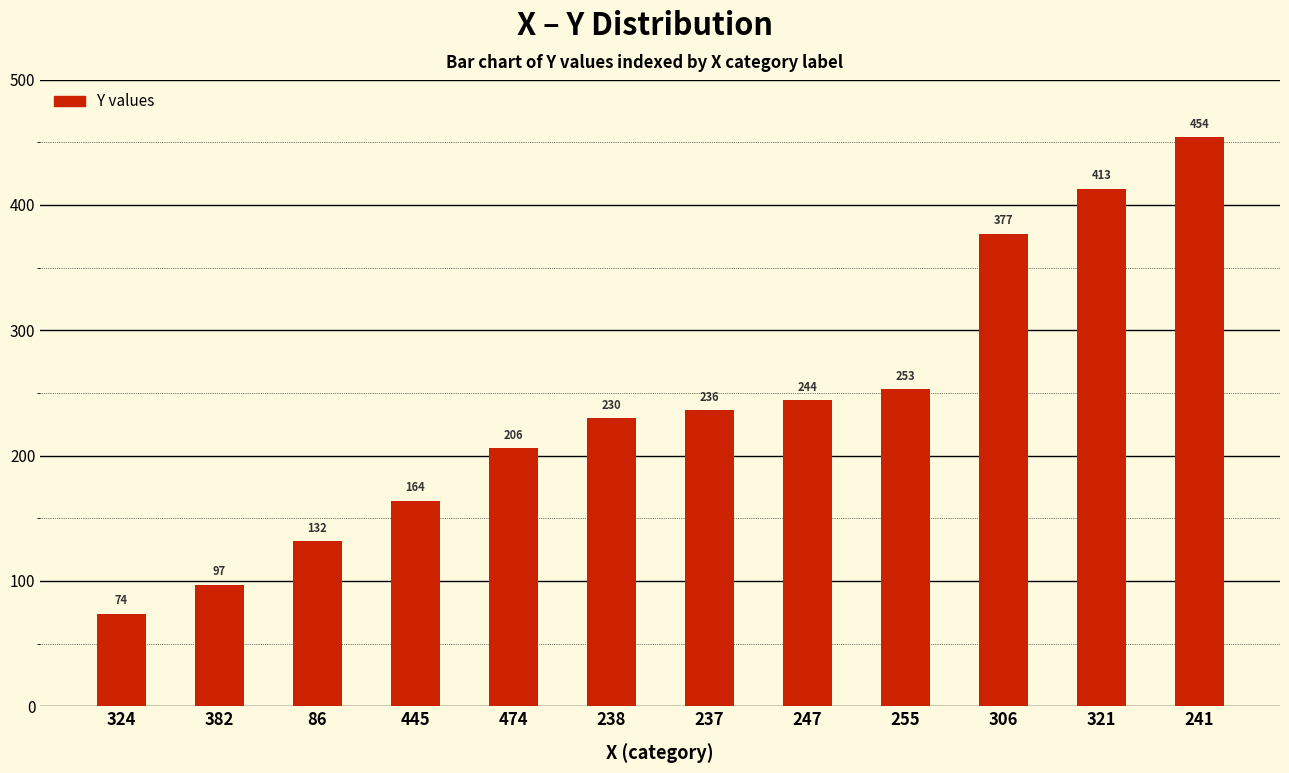

Which category has the highest value across all series?

241